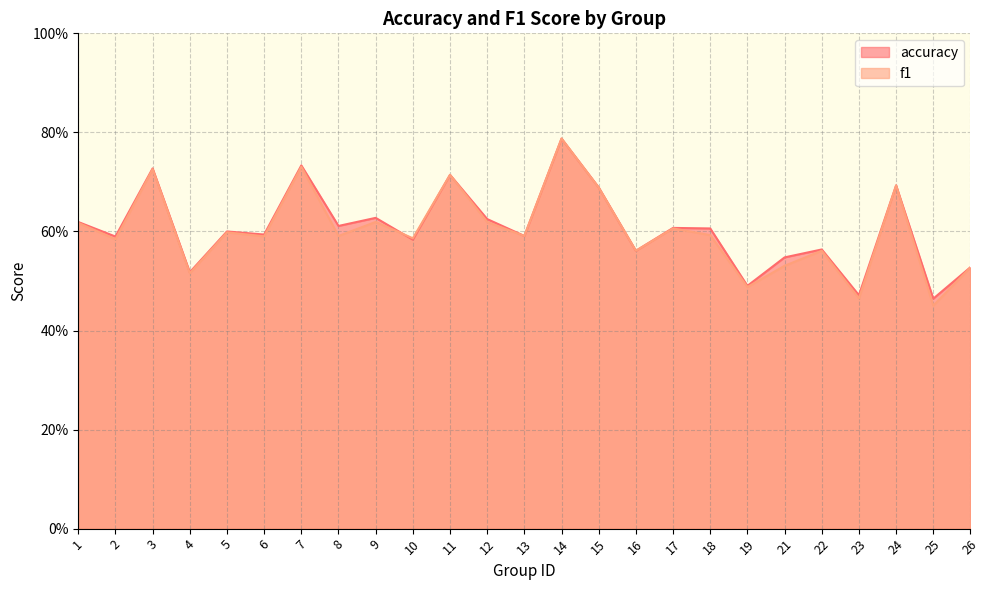

Which series has the largest total across all categories?

accuracy